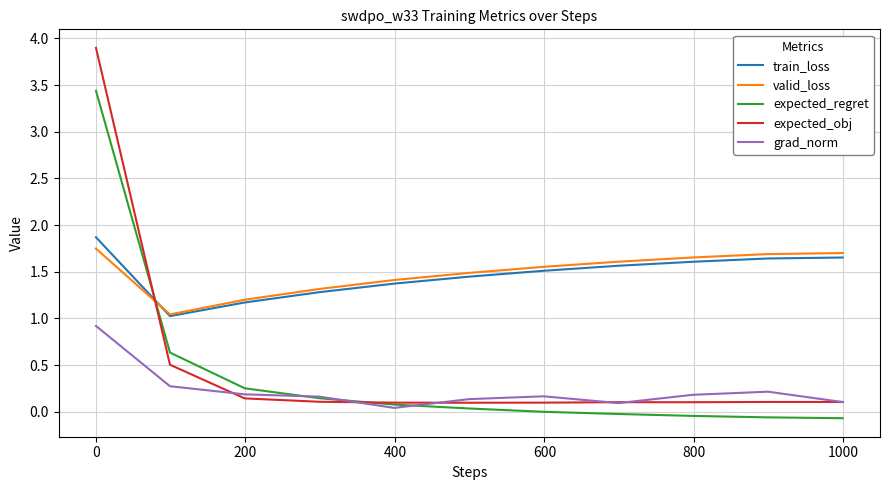

Which series has the widest spread of values?

expected_obj